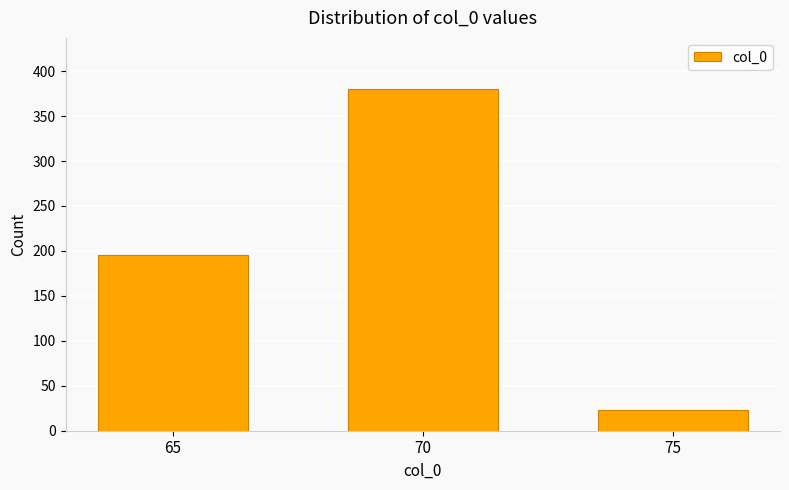

Reading left to right, what are all the values shown in this chart?

65=195	70=380	75=23